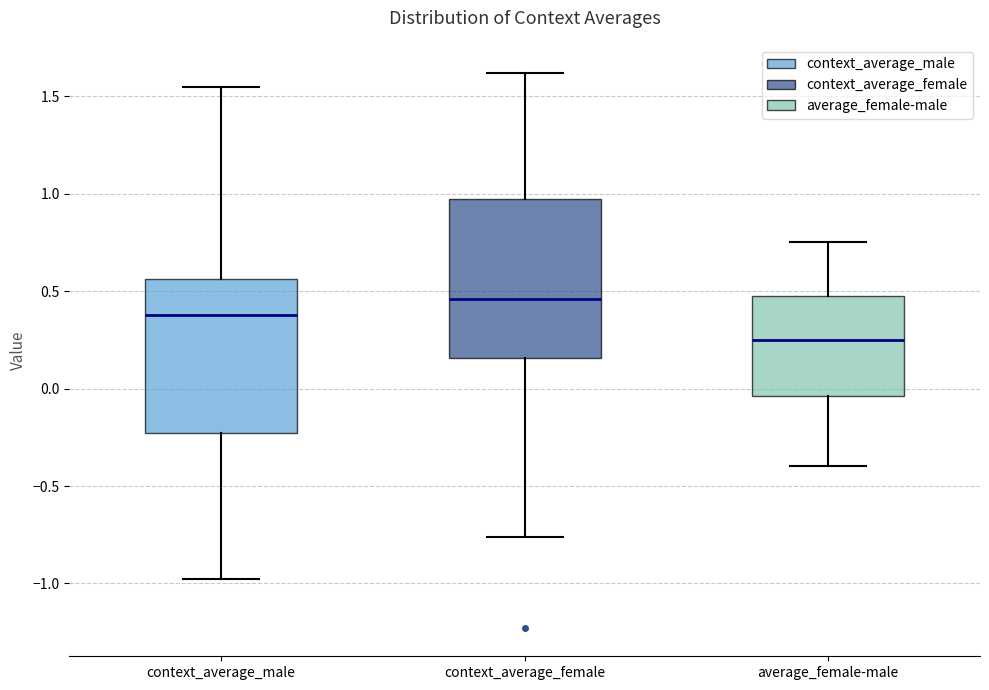

Which box has the lowest median line?

average_female-male